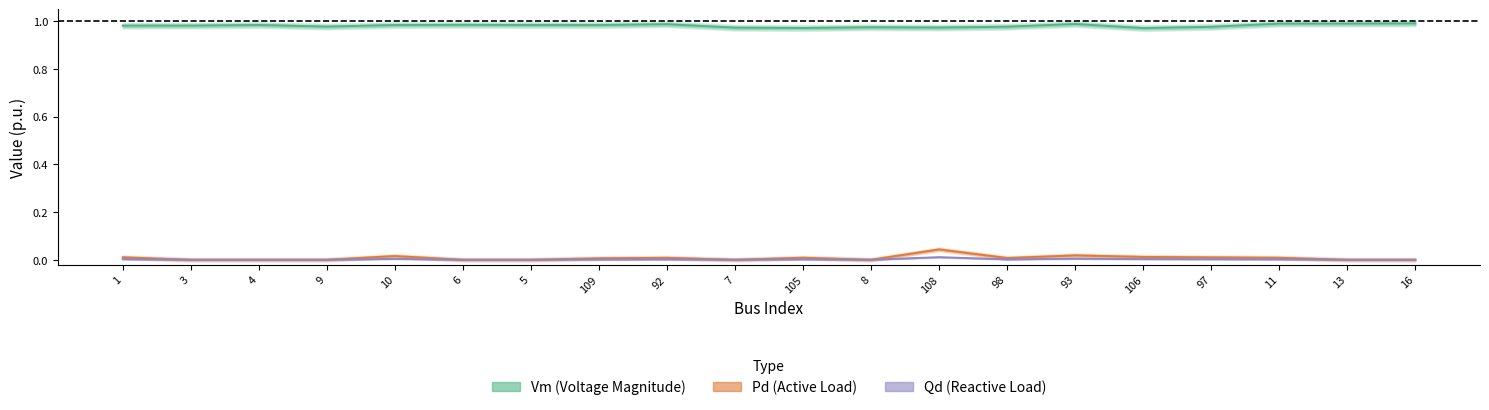

What is the label of the 6th point from the right?

93